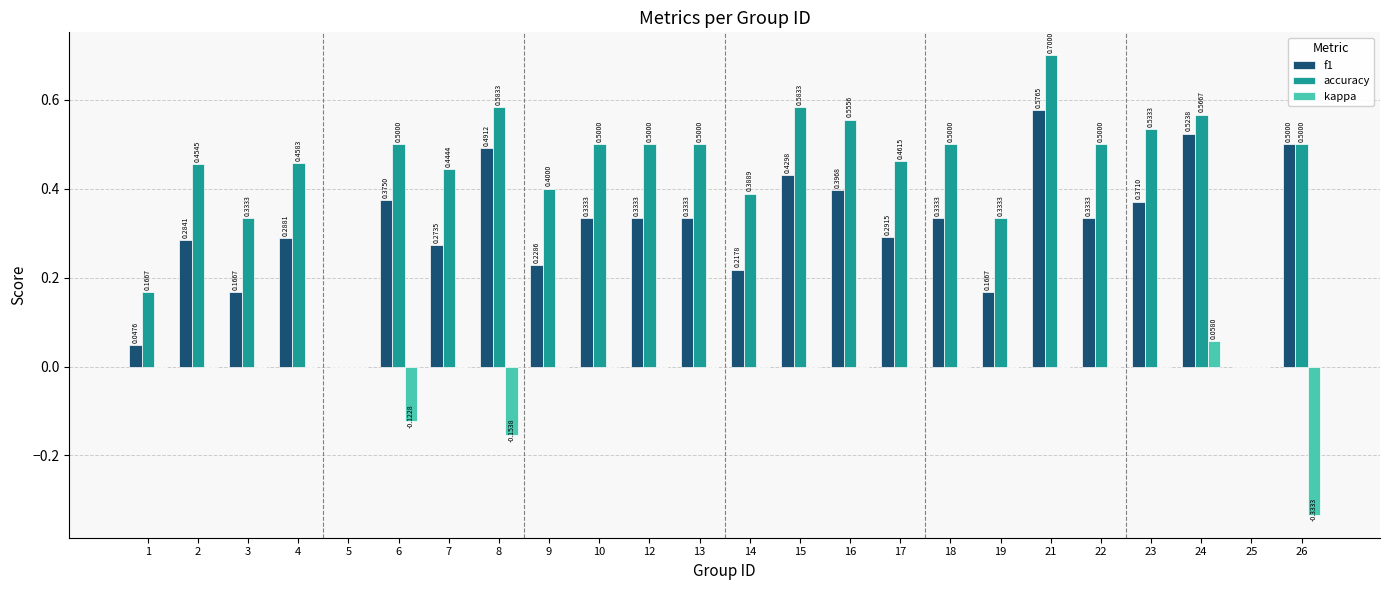

How many positive values does the f1 series have?

22